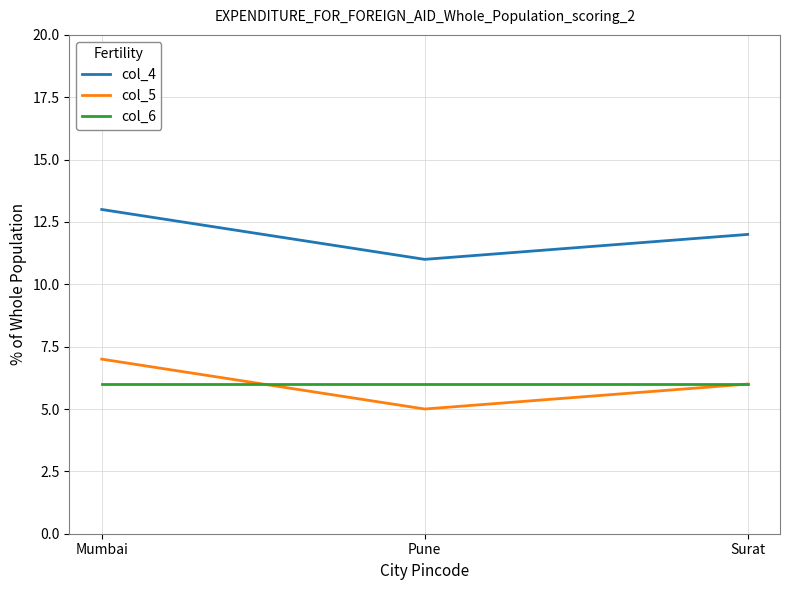

What is the minimum value for col_5?

5